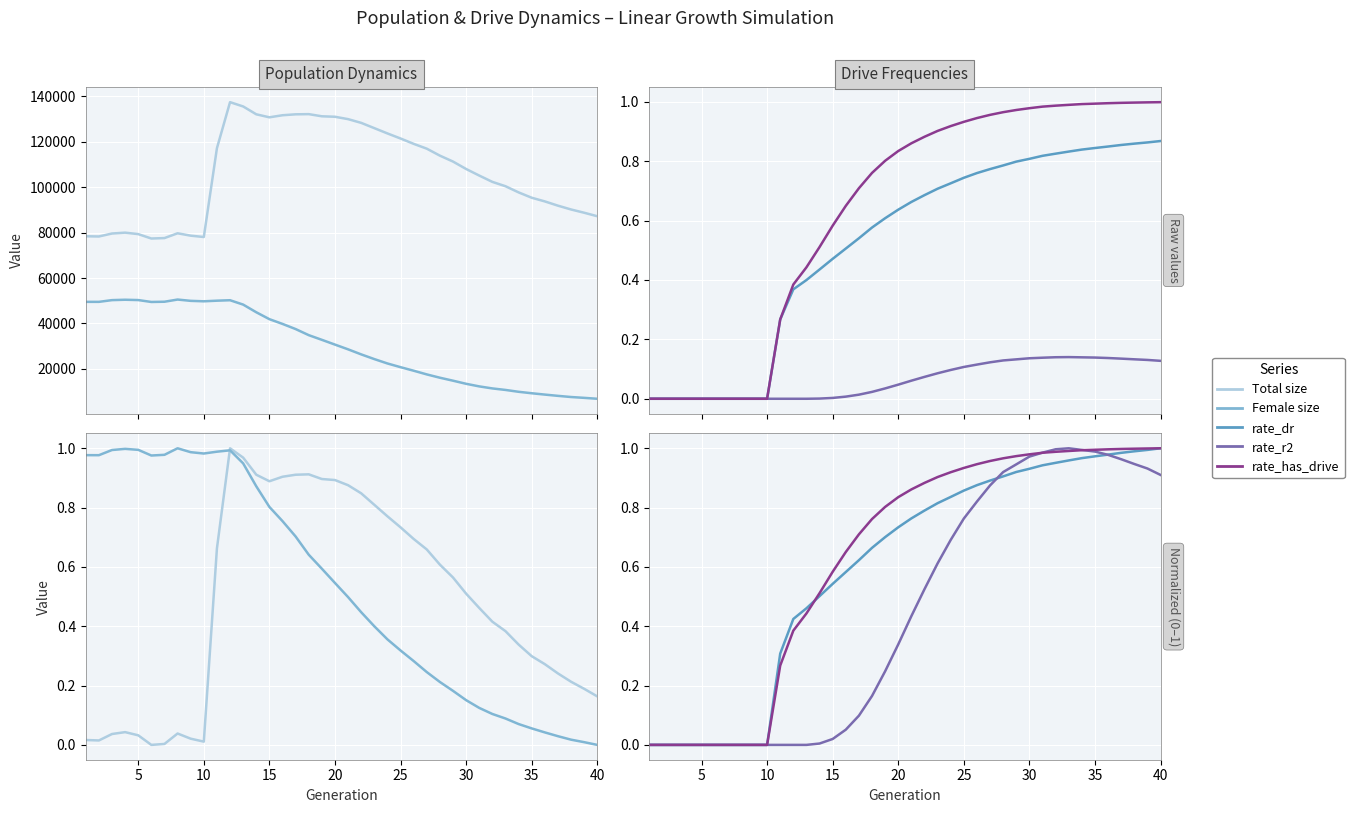

What is the difference between the maximum and minimum values in the female_size series?

1.0